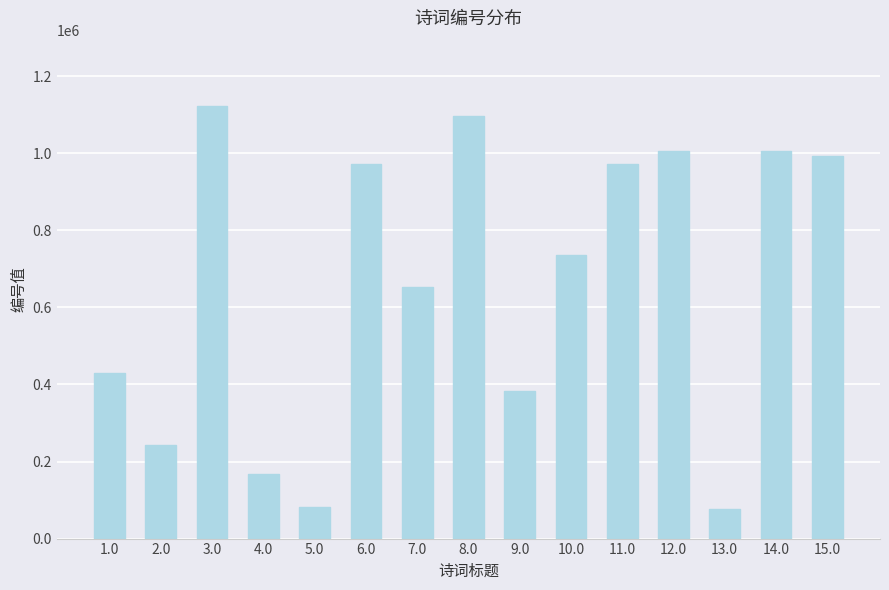

How many distinct data groups are displayed?

1